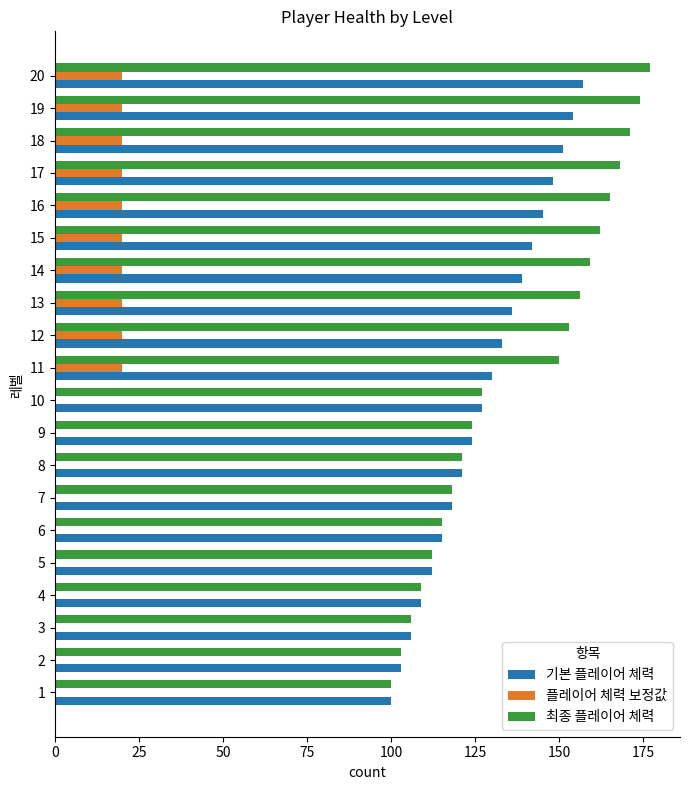

Between 4 and 19, which series saw the biggest shift?

최종 플레이어 체력